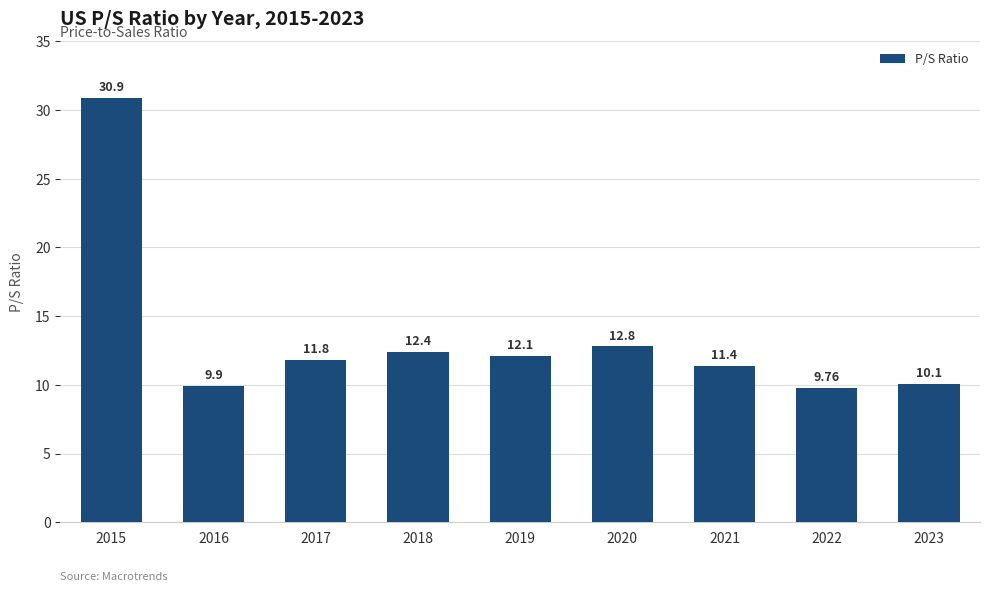

Which label corresponds to the largest value in the chart?

2015